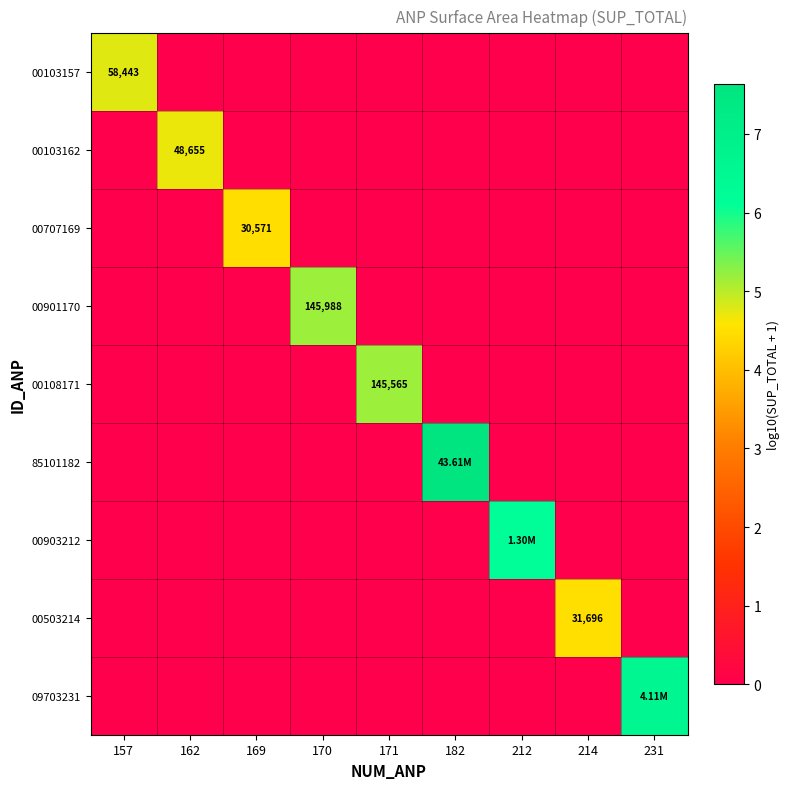

What is the difference between the maximum and minimum values in the 00103162 series?

4.7